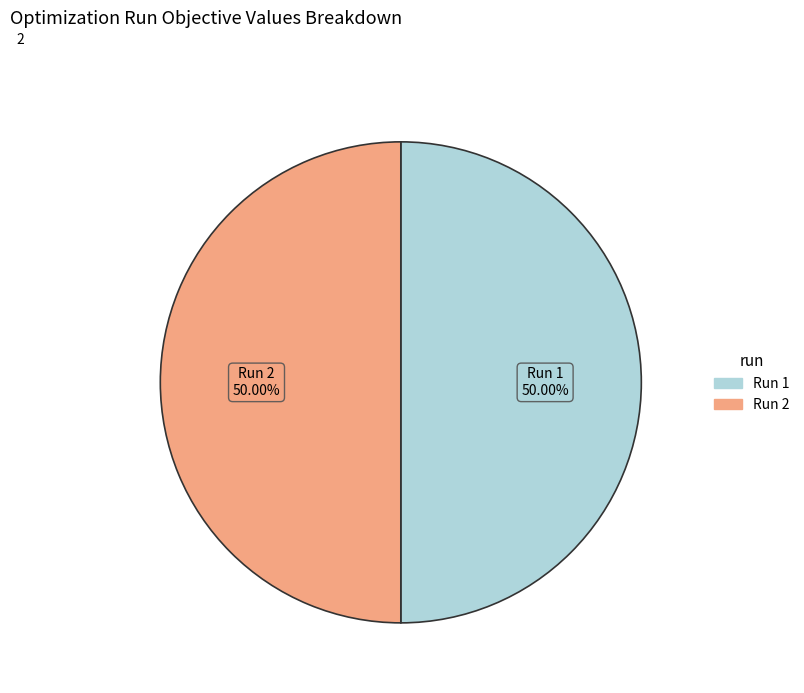

Is it true that Run 1 is 50% of the pie?

True